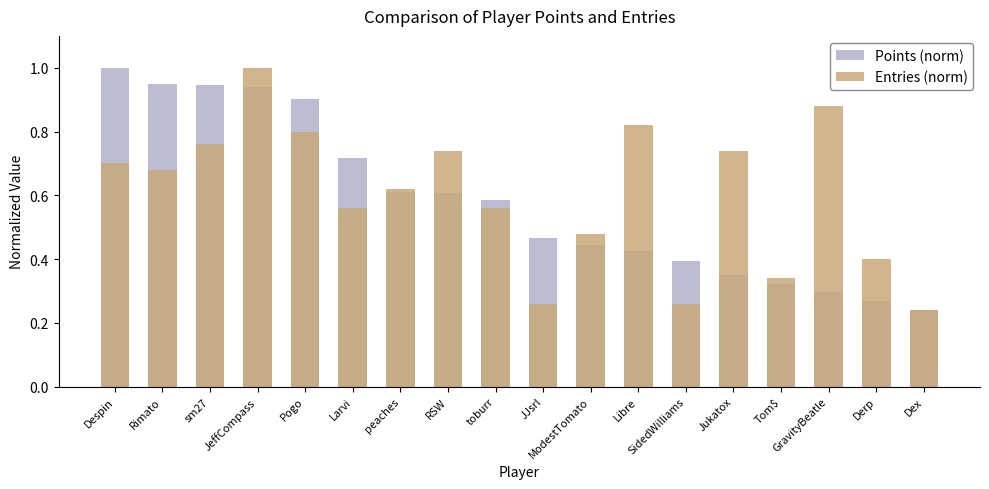

What is the total value across all series at JeffCompass?

1.9